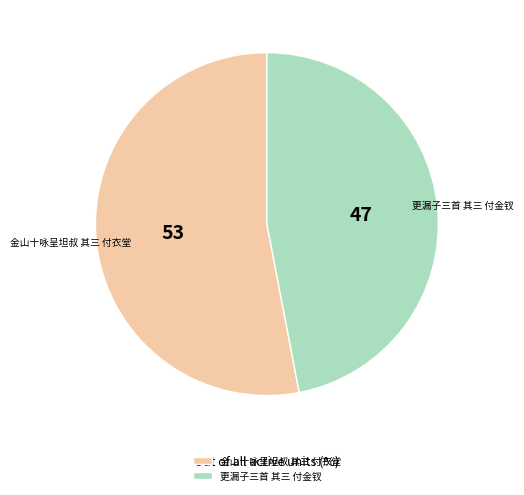

Rank the categories by value from highest to lowest.

金山十咏呈坦叔 其三 付衣堂, 更漏子三首 其三 付金钗